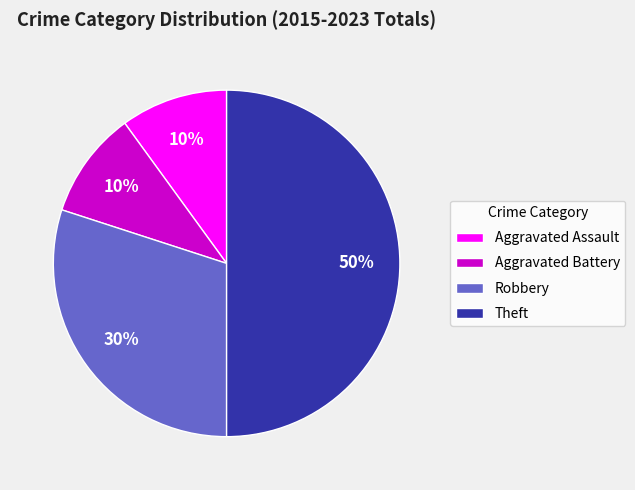

The Aggravated Assault slice represents 22% of the pie. True or false?

False